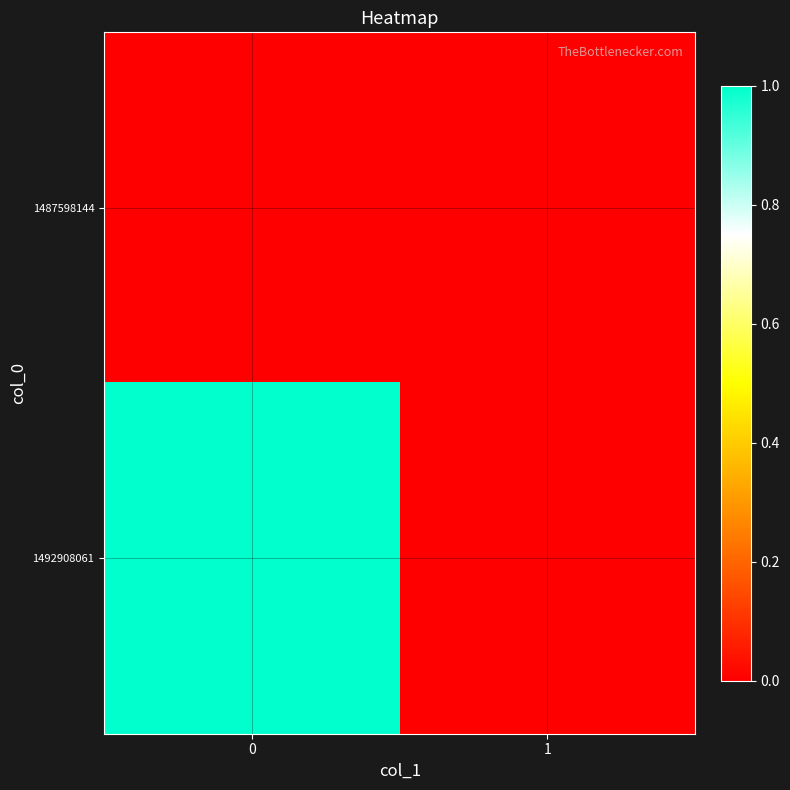

Count the number of categories in the chart.

2